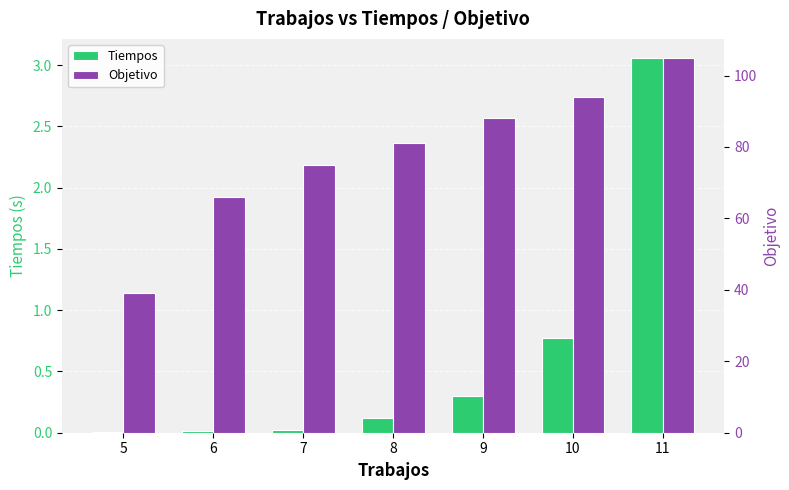

How many series are shown in this chart?

2